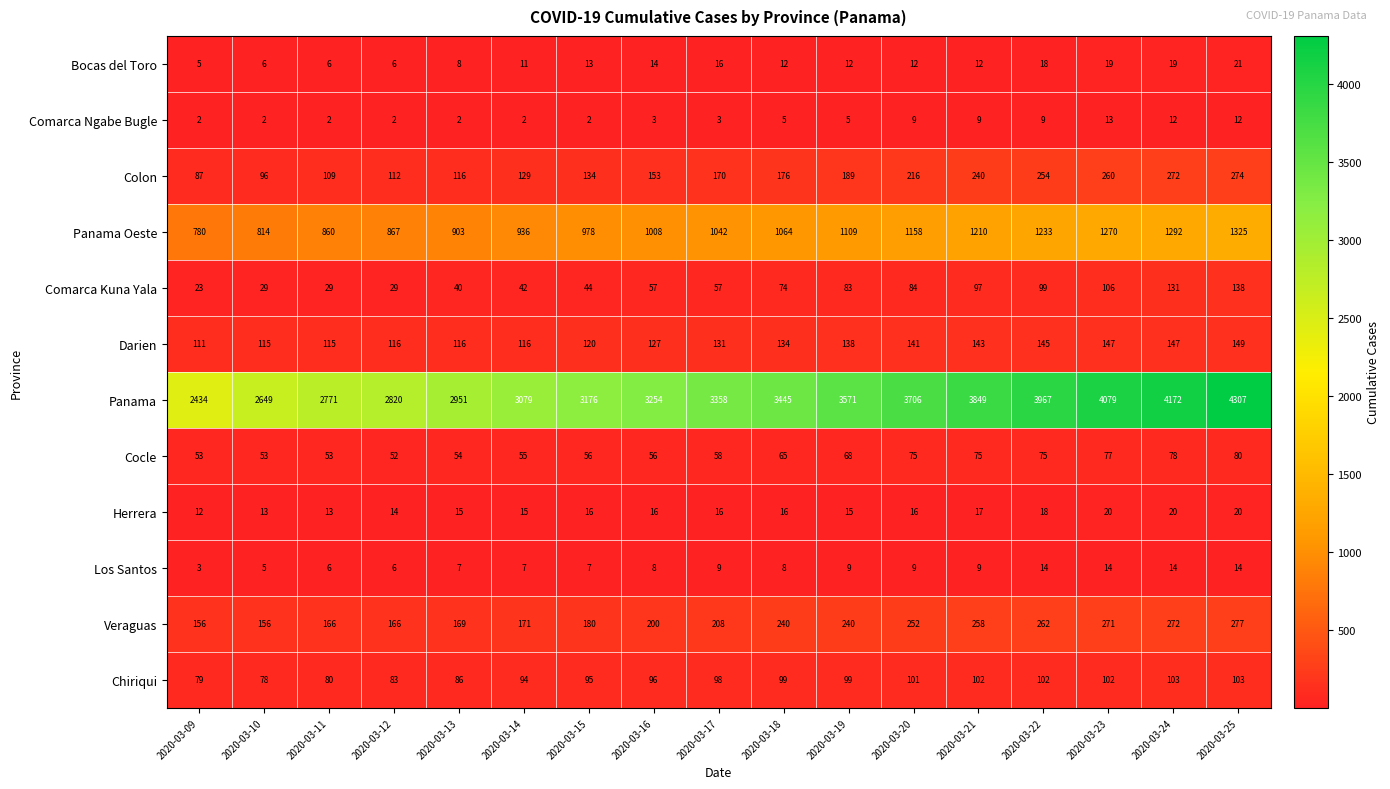

What is the sum of the Veraguas values at 2020-03-15 and 2020-03-23?

451